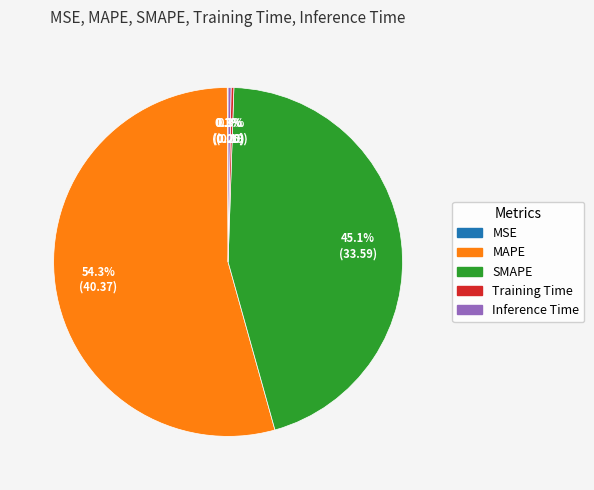

Is it true that MAPE is 42% of the pie?

False